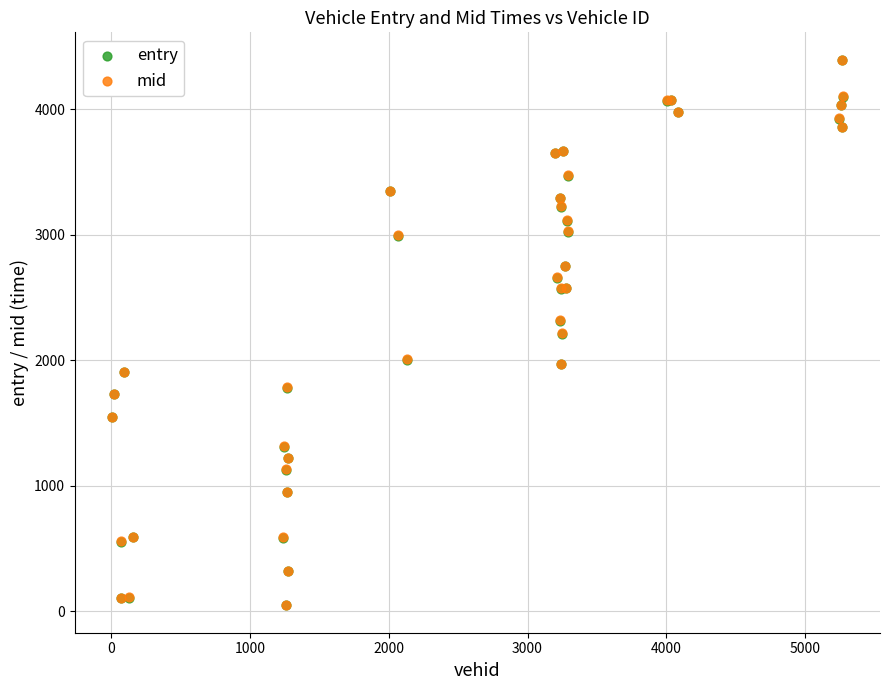

What are all the series names shown in the legend?

entry, mid